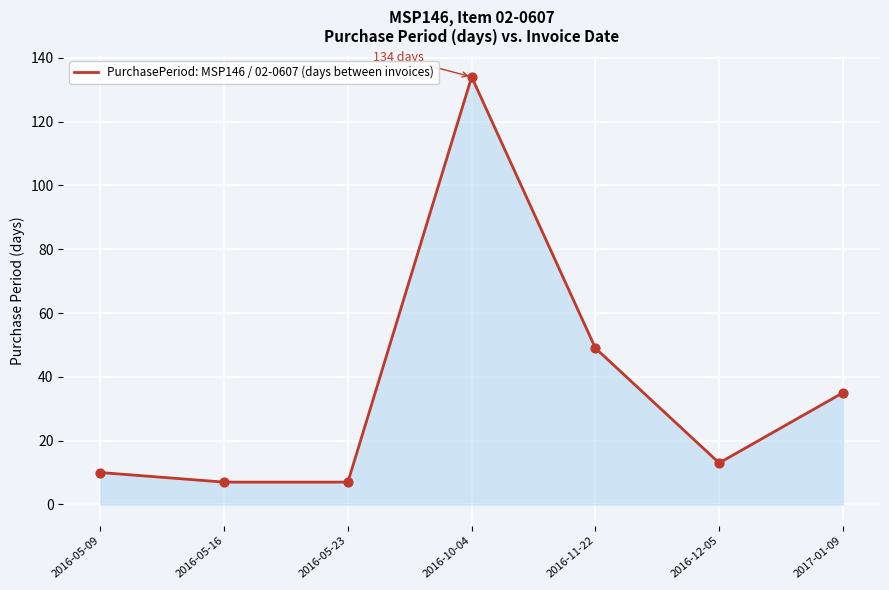

Between 2016-12-05 and 2016-05-09, which is larger?

2016-12-05